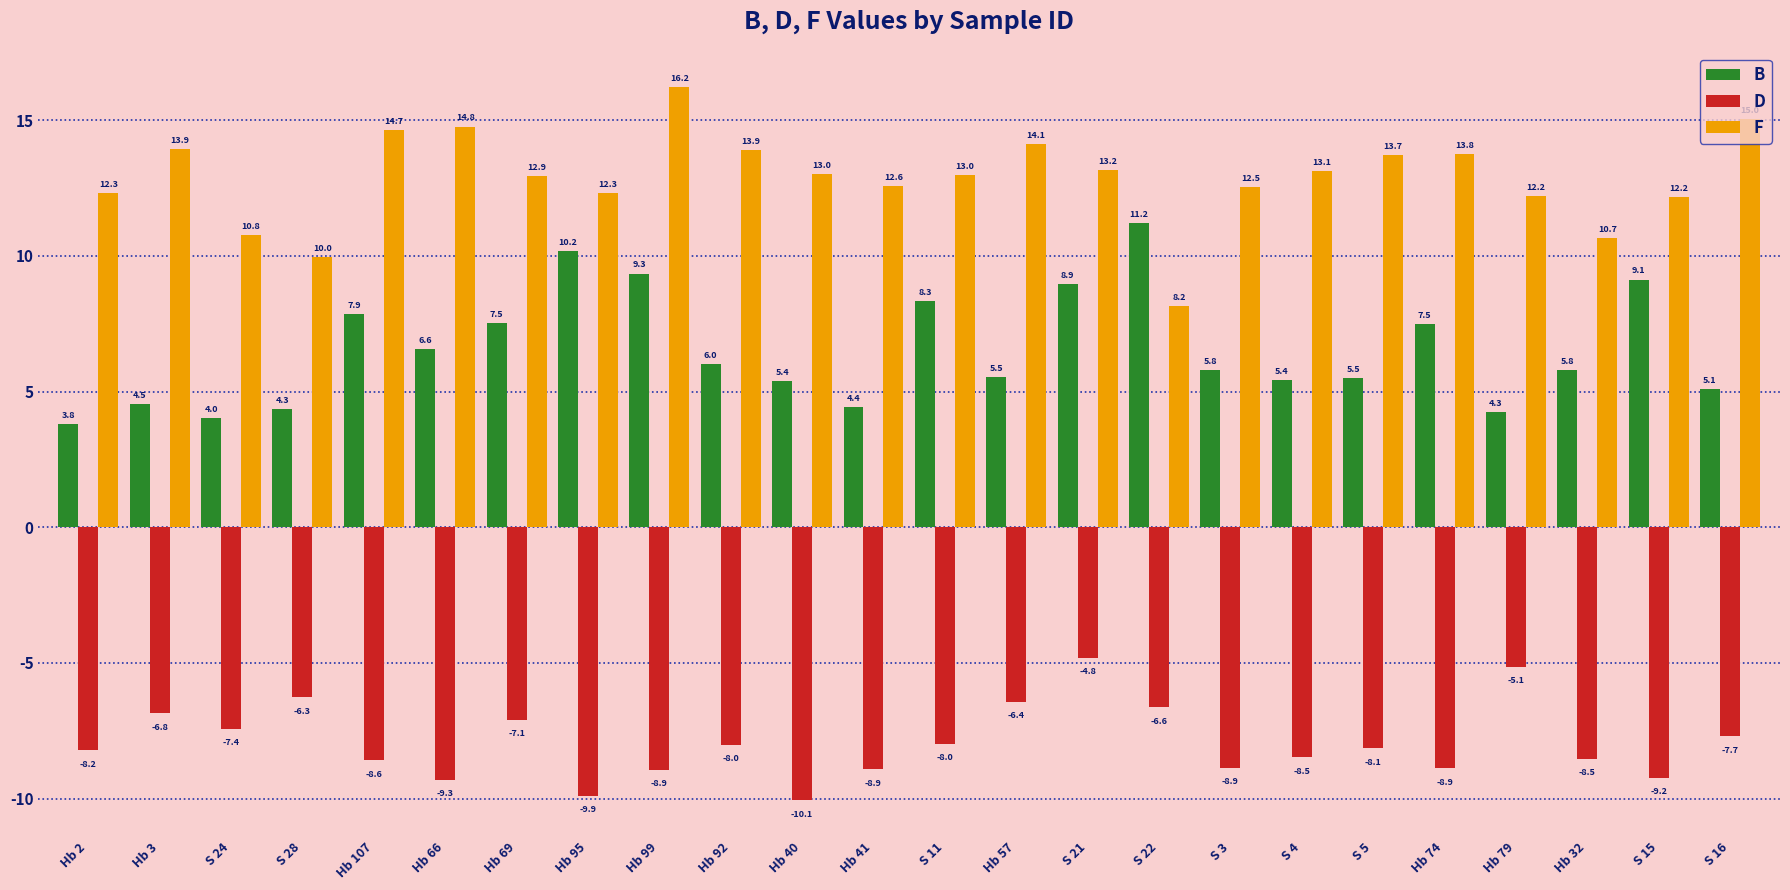

Rank the series by their maximum value, from lowest to highest.

D, B, F